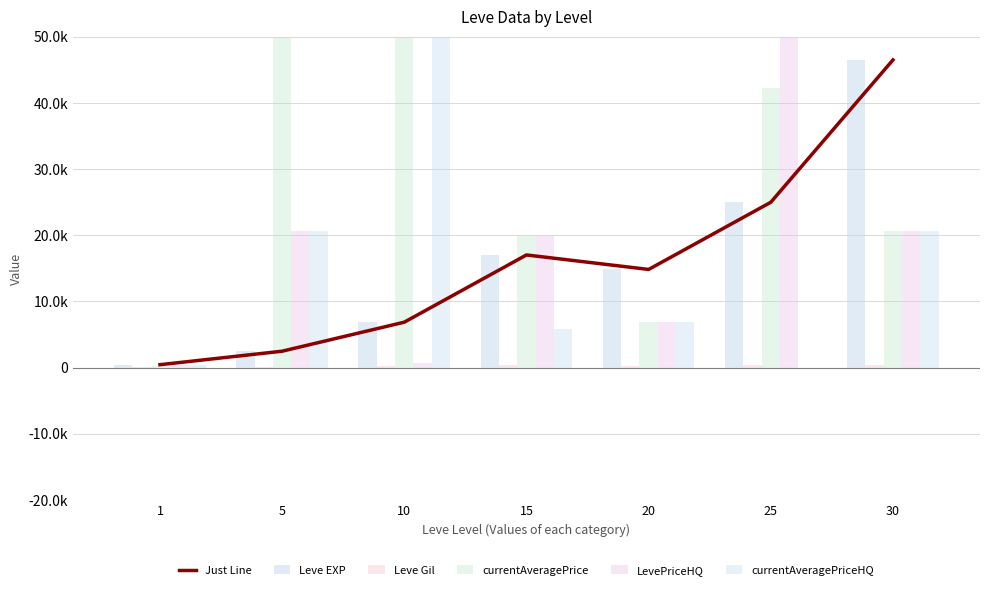

Read the currentAveragePriceHQ value at 1.

411.9